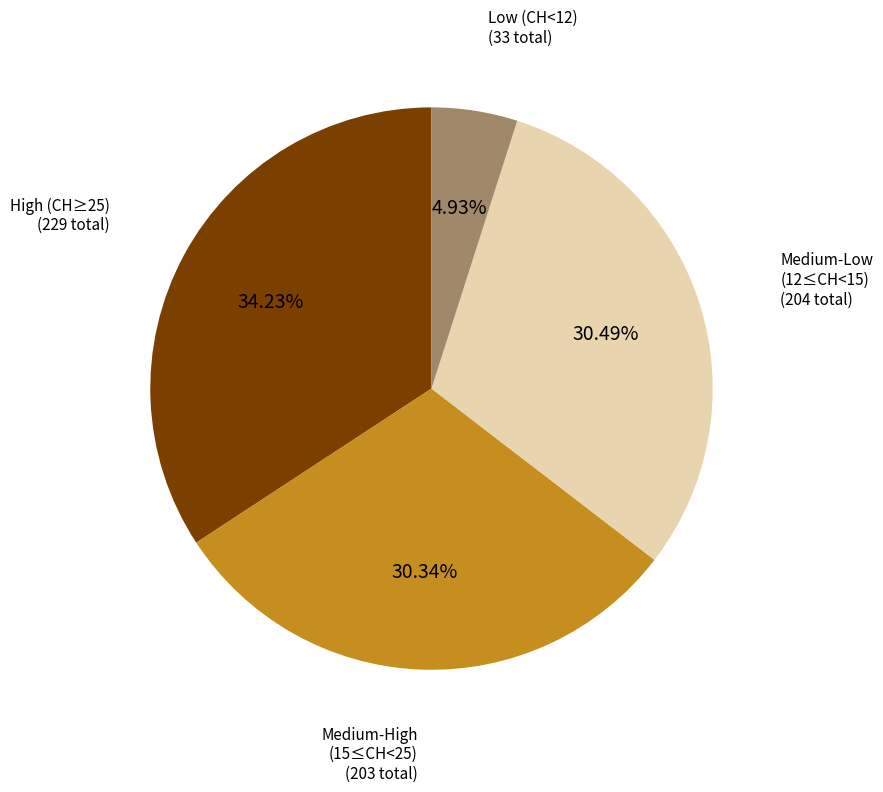

Is there a majority slice in this chart?

No